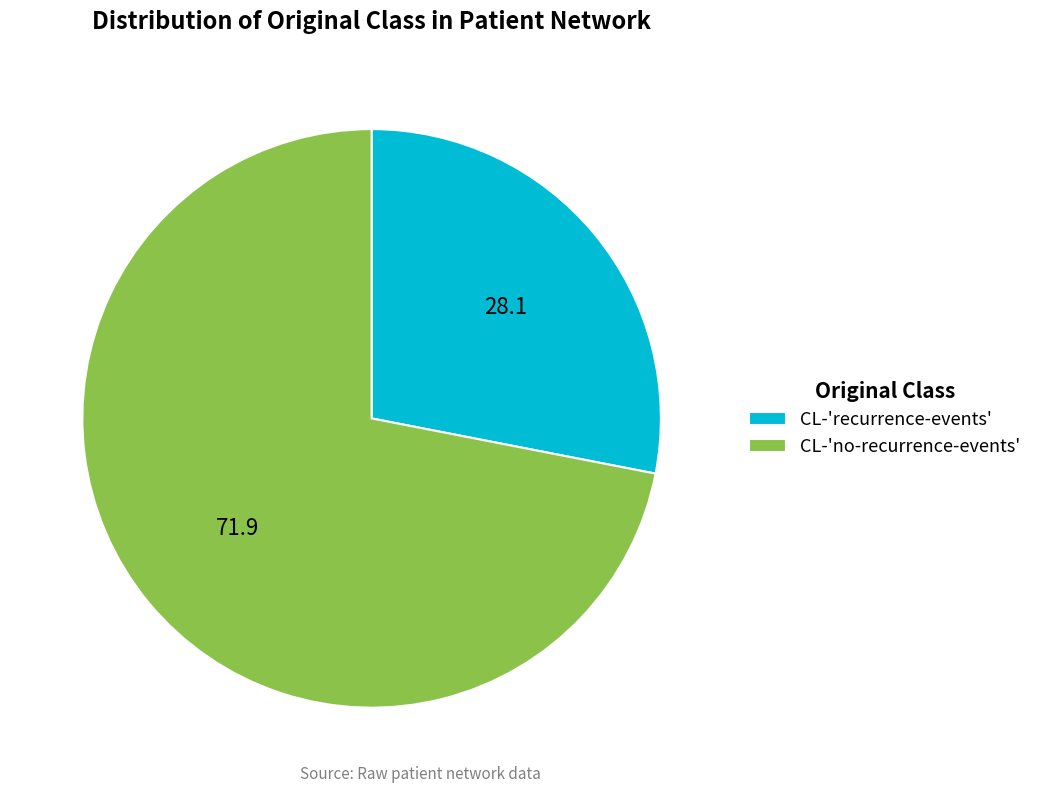

Is it true that CL-'recurrence-events' is 21% of the pie?

False